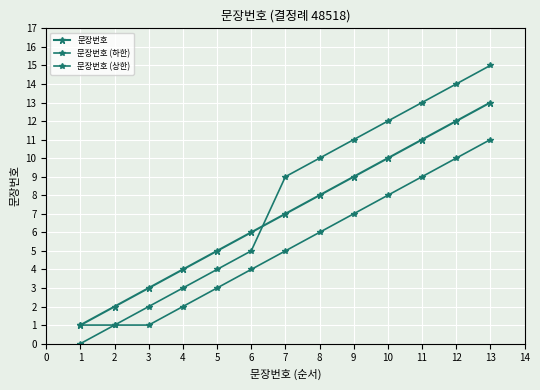

What is the difference between the second highest and second lowest values in the 문장번호 series?

10